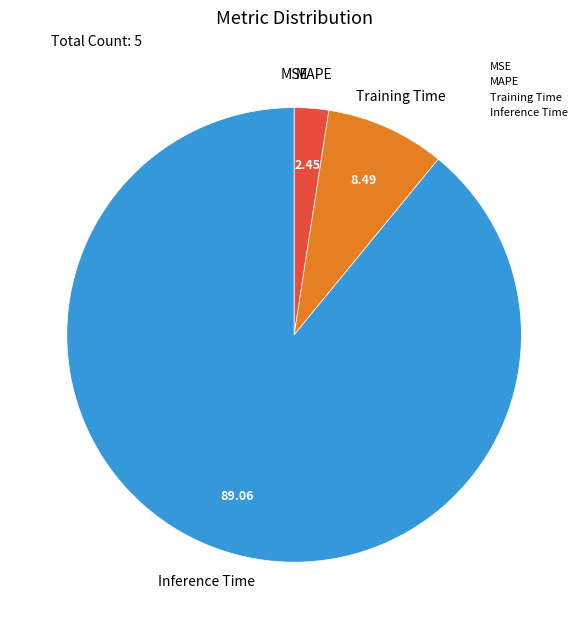

Is the sum of MAPE and Inference Time greater than half?

Yes